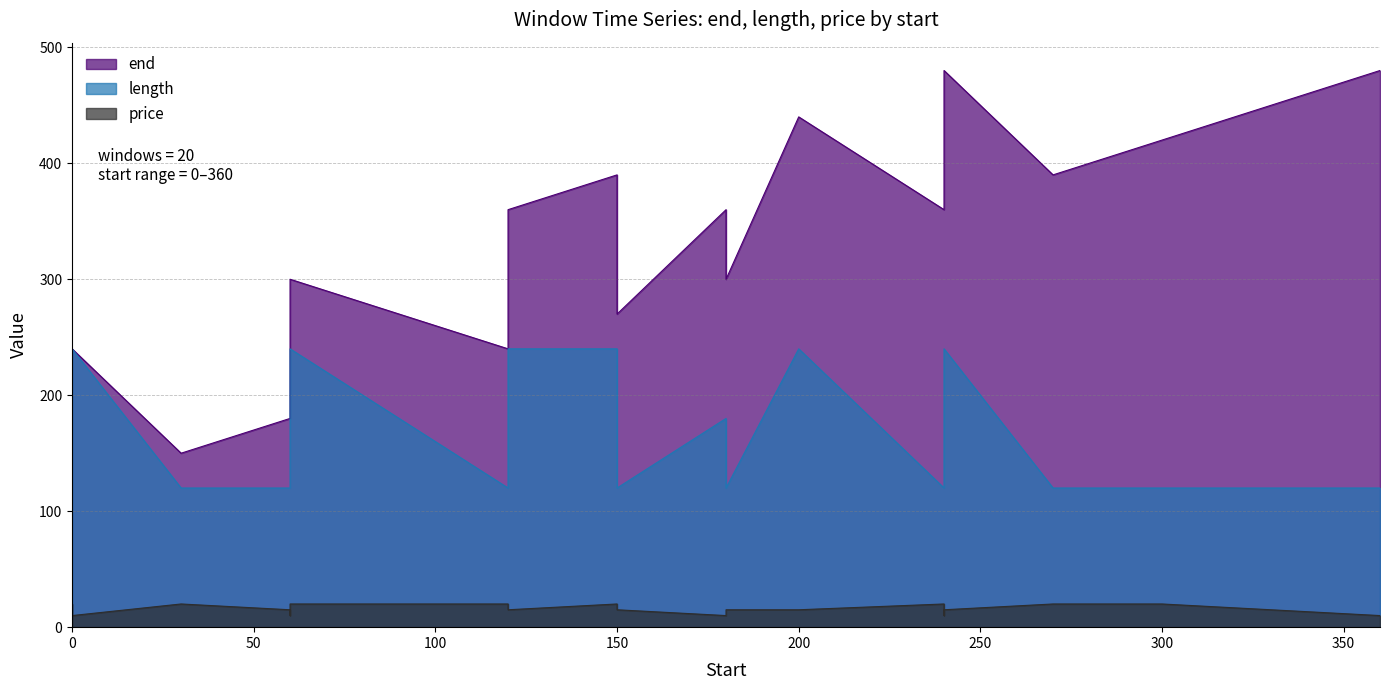

What is the maximum value shown in the chart?

480